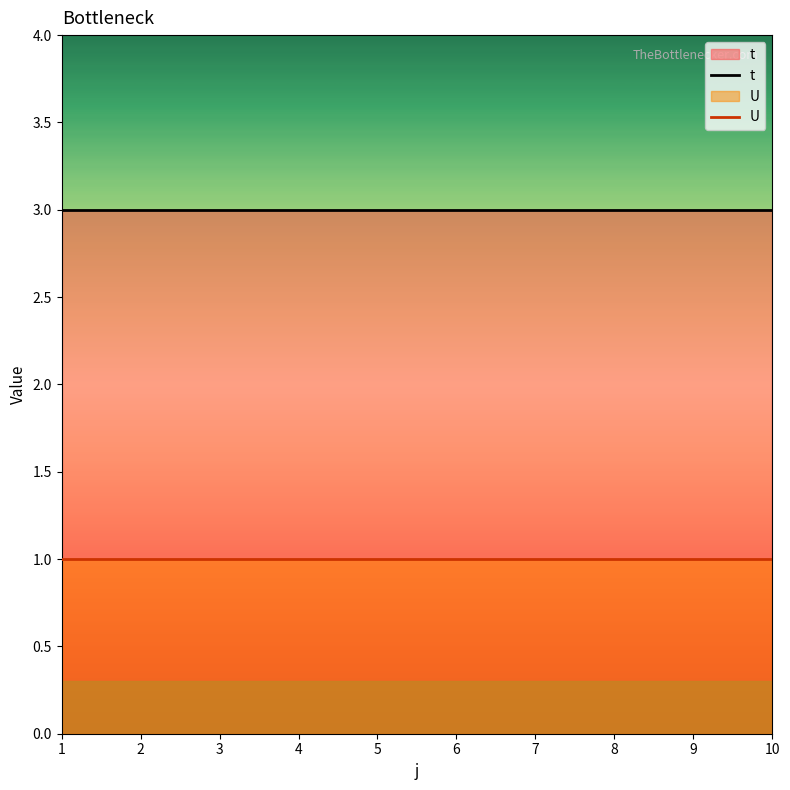

The value of t at 6 is 3. True or false?

True